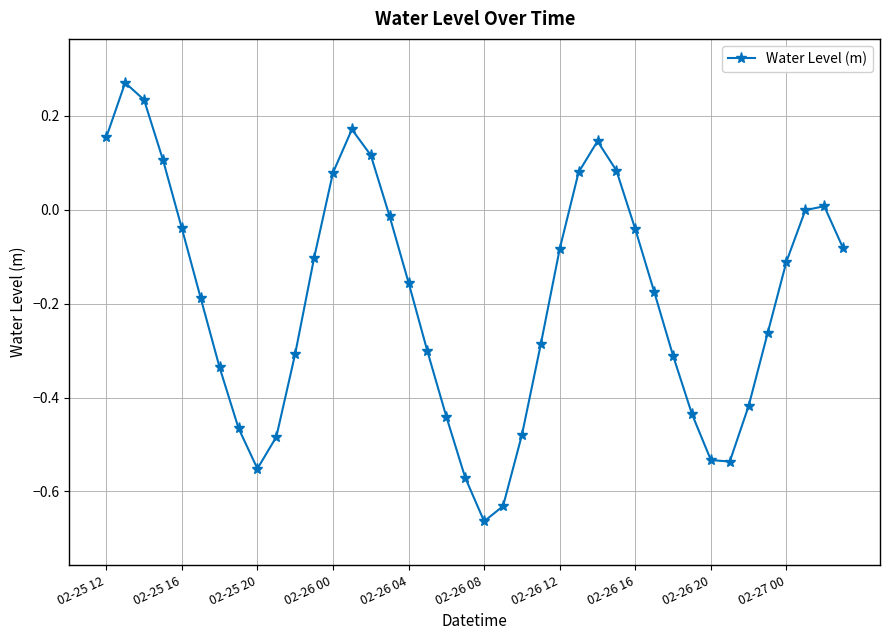

What is the difference between the second highest and second lowest values?

0.9